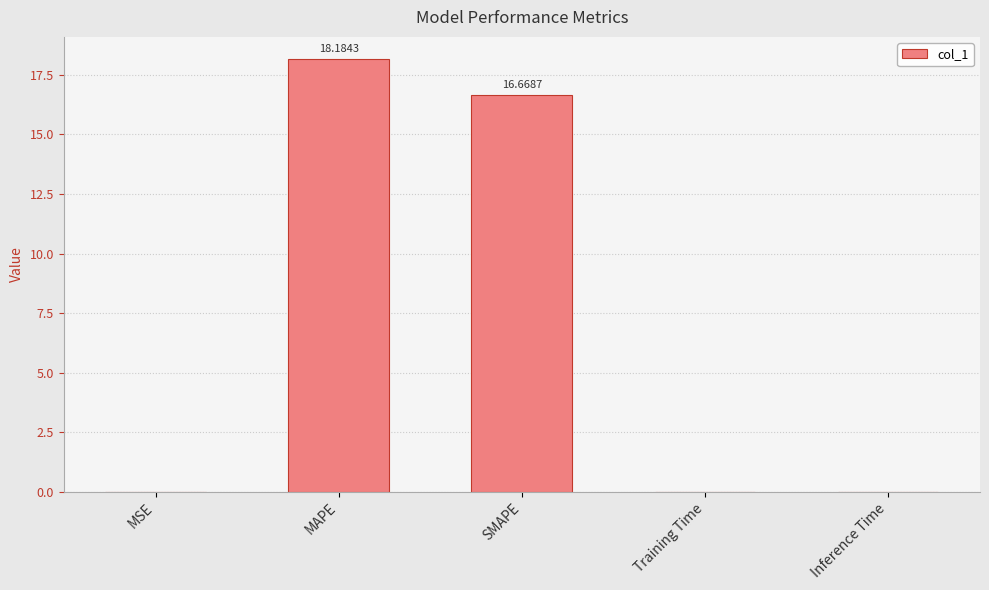

Is it true that the value at Inference Time is 0.0?

True